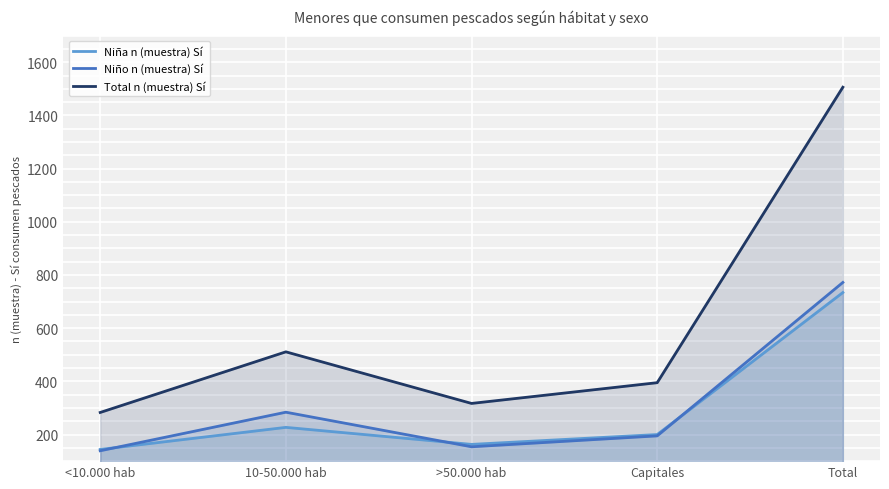

True or false: Niño n (muestra) Sí has more than 1 interior local peaks.

False